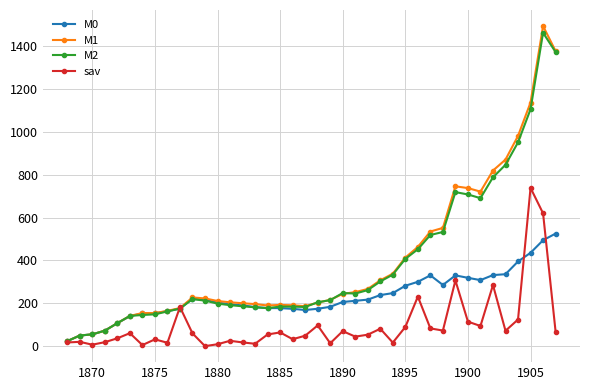

What is the value of the M2 point at the 24th from the left?

245.6